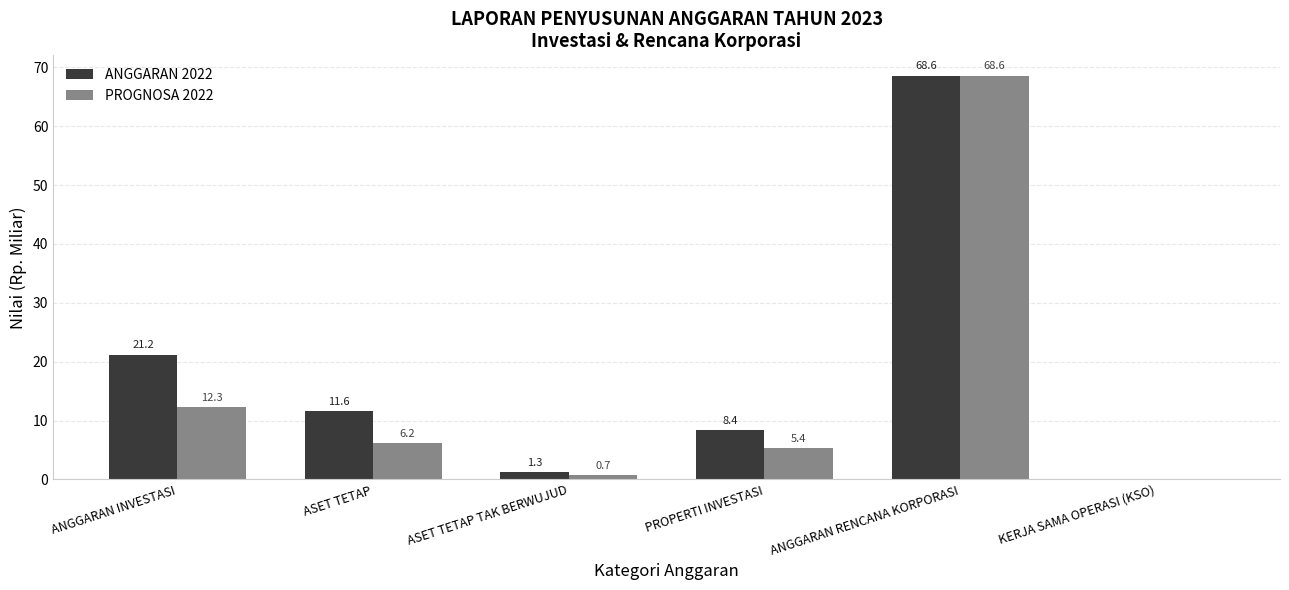

Which series has the largest total across all categories?

ANGGARAN 2022